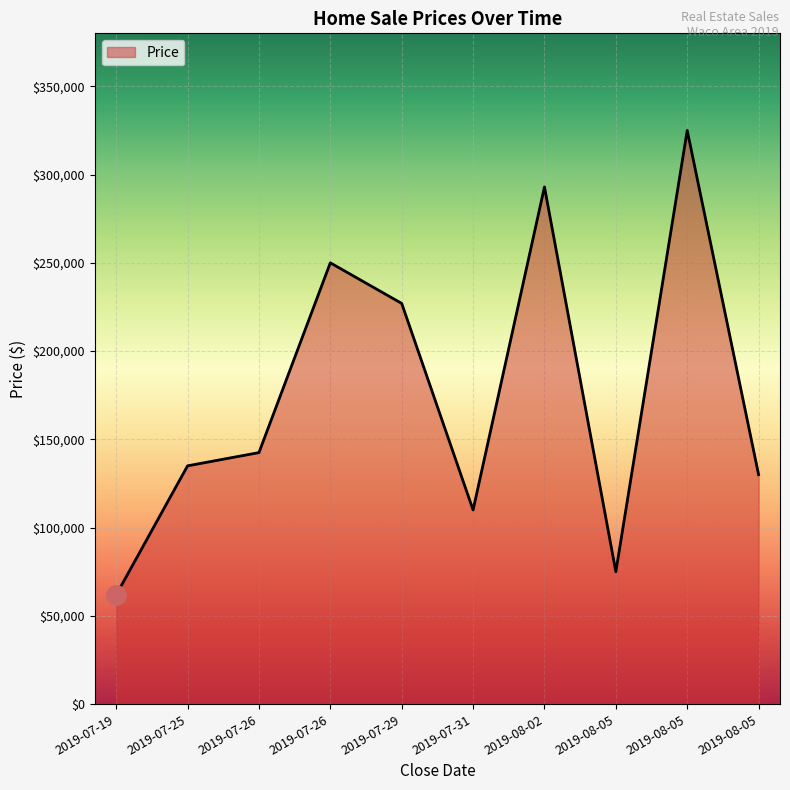

Is it true that the value at 2019-07-26 is 142500?

True